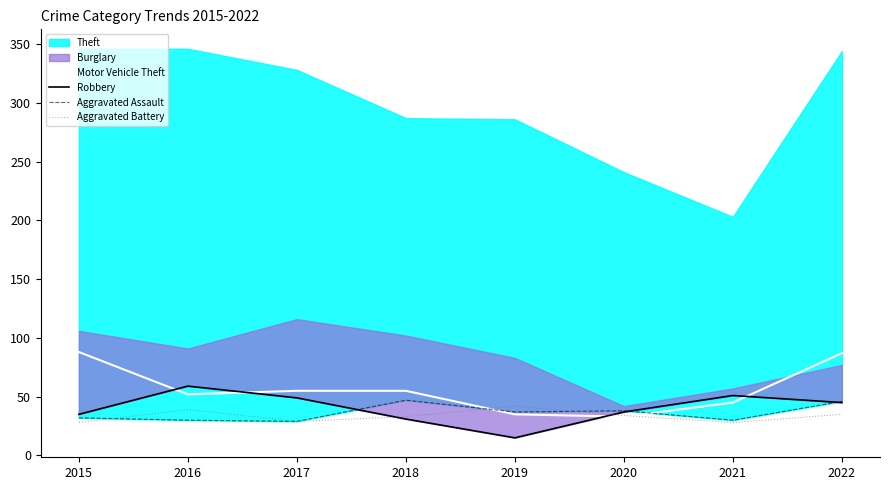

Where is Aggravated Assault nearest to the value 38?

2020